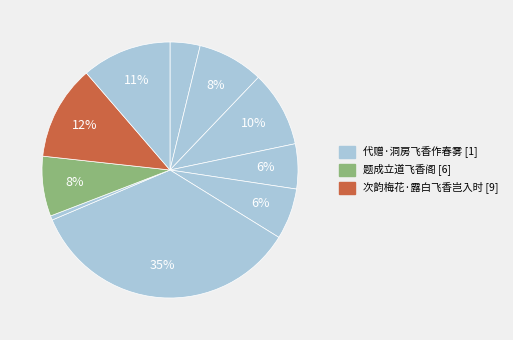

How many slices are in this pie chart?

10